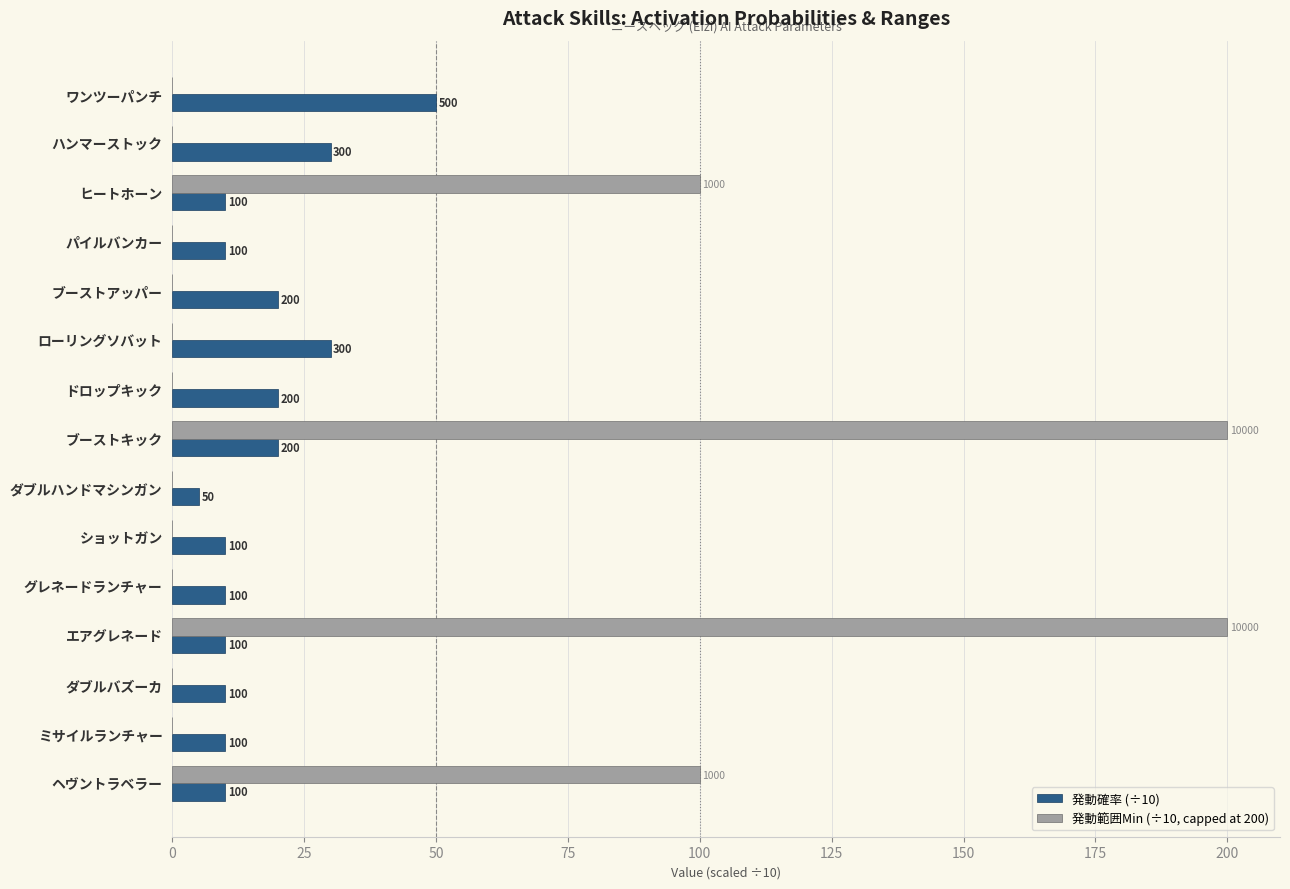

What value does the 発動確率 (÷10) series have at グレネードランチャー, to the nearest 5?

10